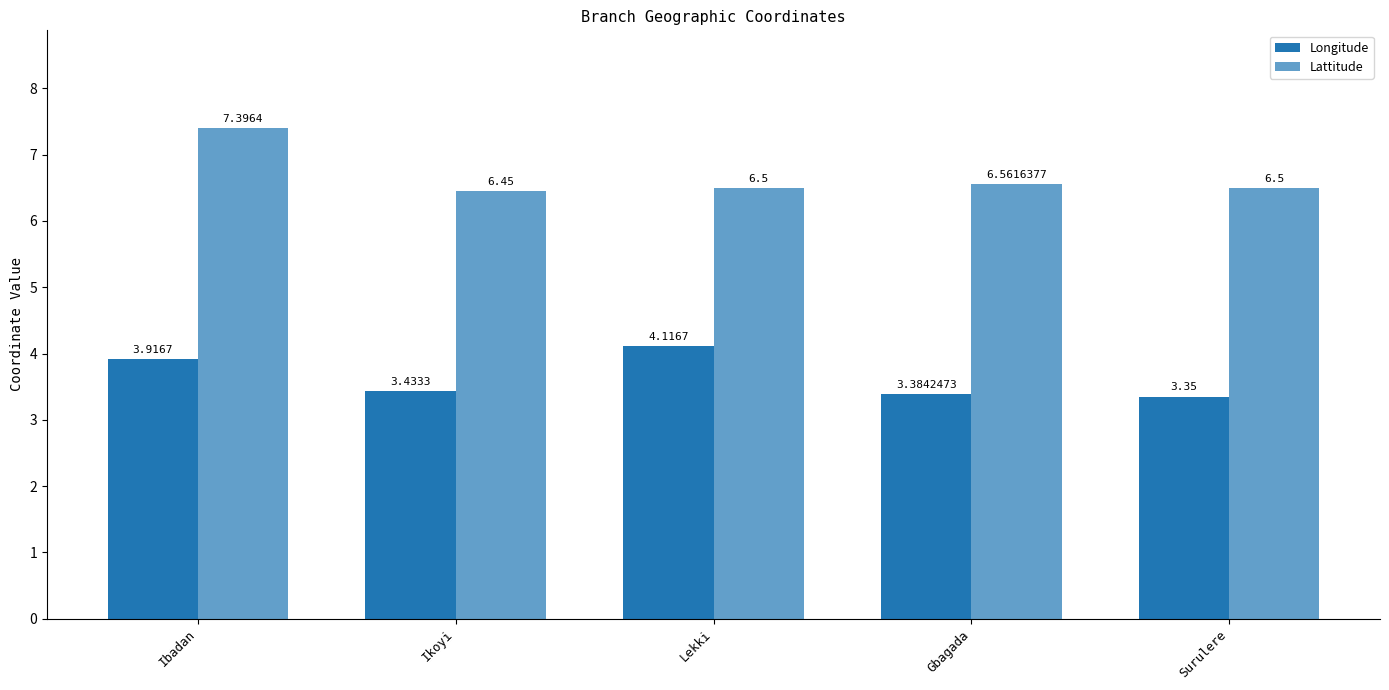

Reading right to left, extract all data points from this chart.

Longitude: Surulere=3.4	Gbagada=3.4	Lekki=4.1	Ikoyi=3.4	Ibadan=3.9
Lattitude: Surulere=6.5	Gbagada=6.6	Lekki=6.5	Ikoyi=6.5	Ibadan=7.4